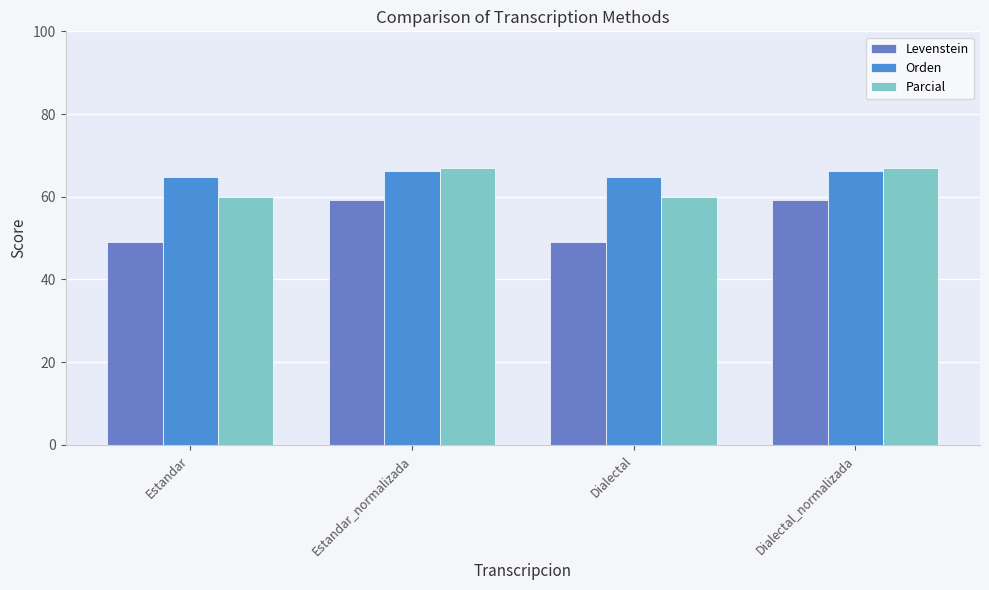

What are all the series names shown in the legend?

Levenstein, Orden, Parcial